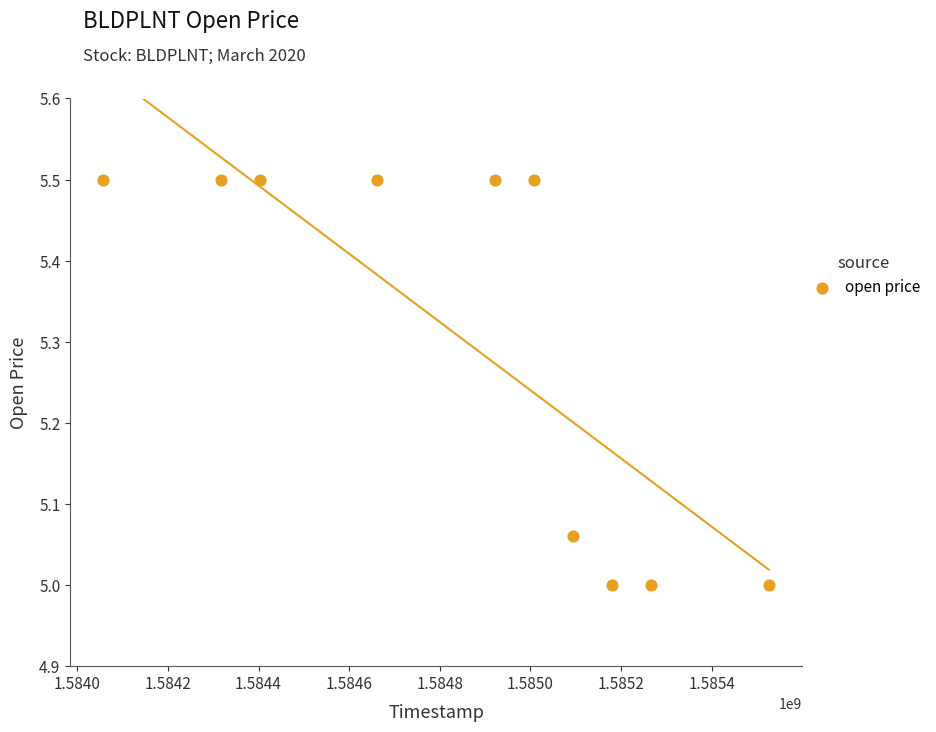

What is the average Y value?

5.3